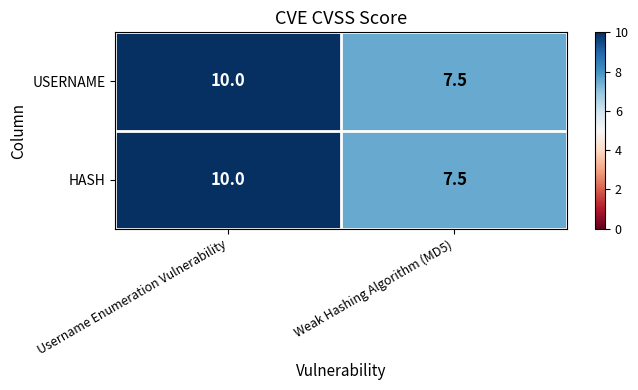

Reading right to left, what are all the values shown in this chart?

USERNAME: 7.5	10.0
HASH: 7.5	10.0